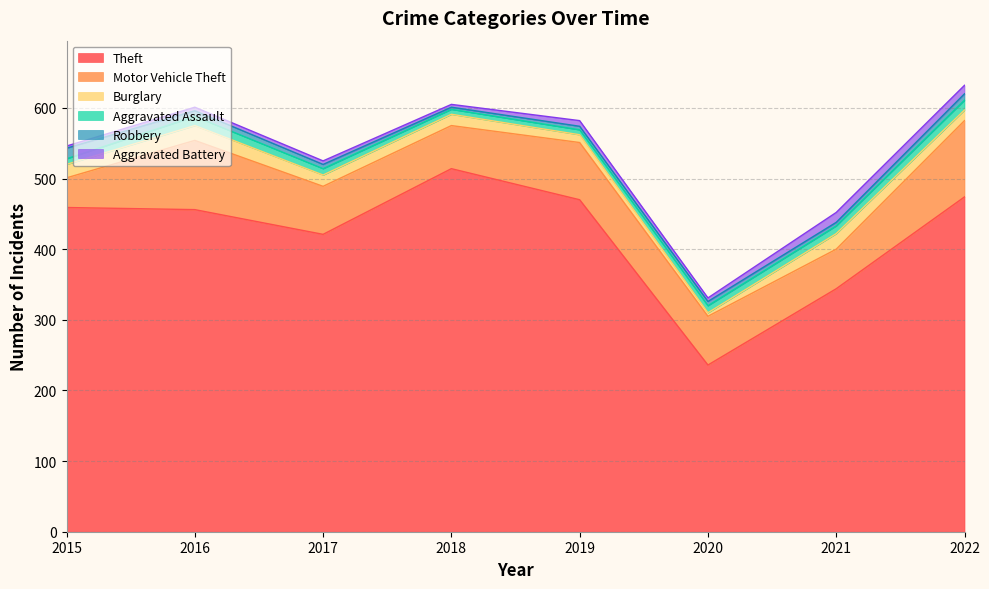

How many data points in Burglary are above 16?

3